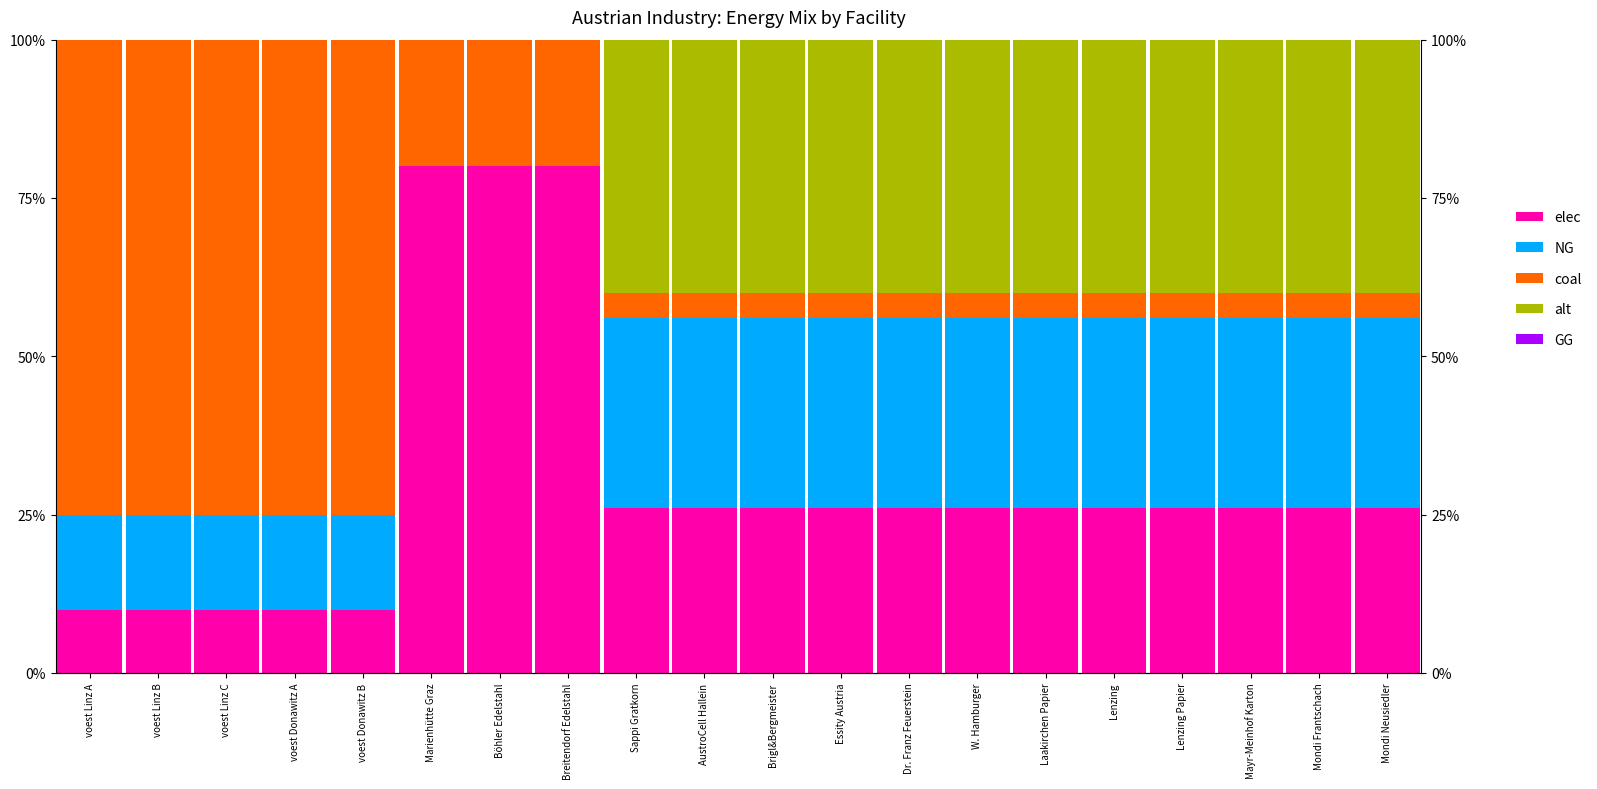

What are all the series names shown in the legend?

elec, NG, coal, alt, GG